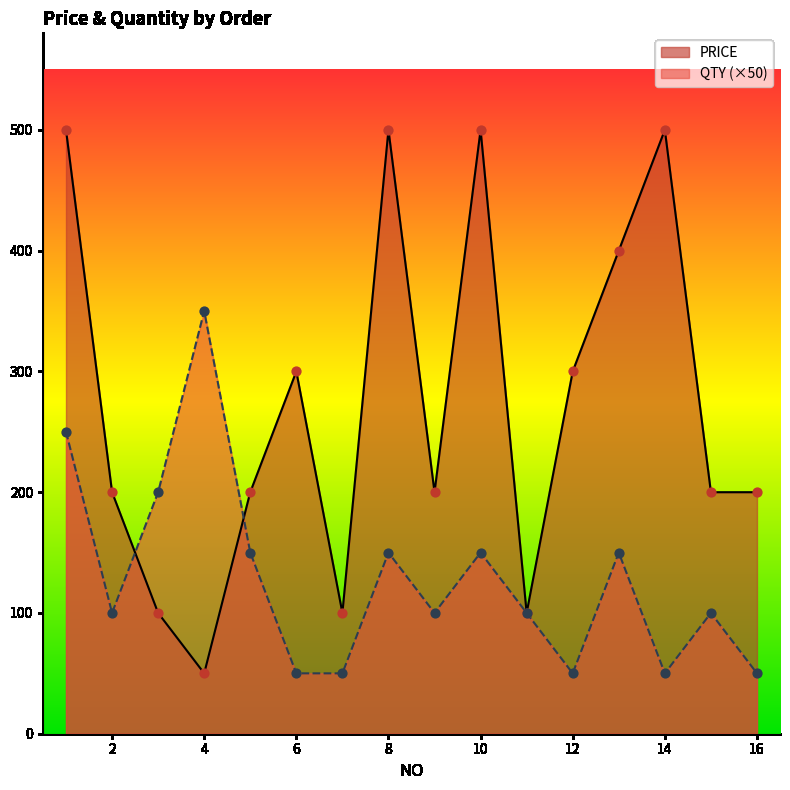

Which series has the largest Y range (max minus min)?

PRICE